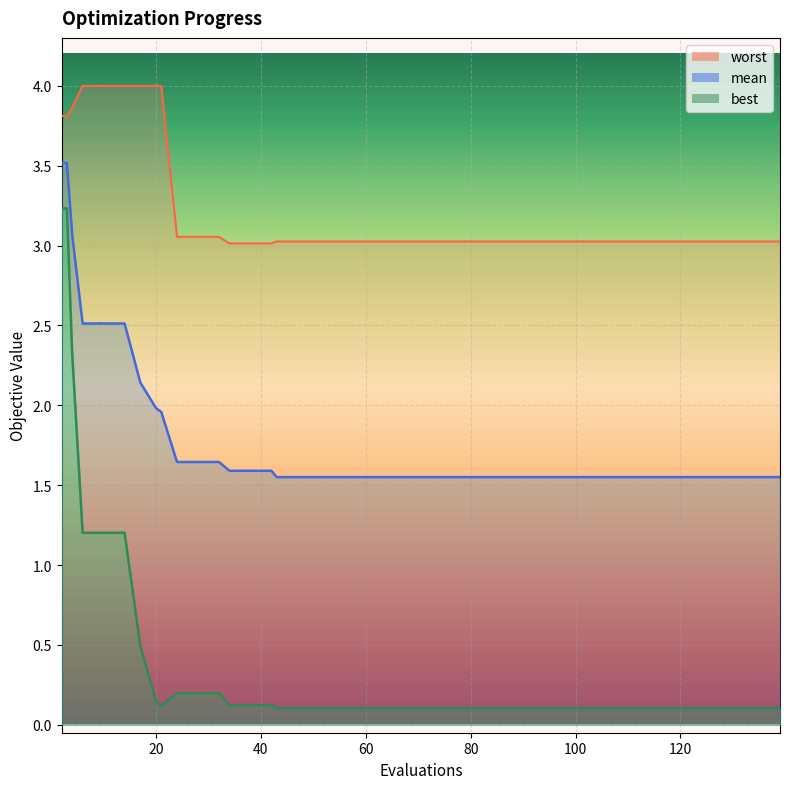

What is the difference between the second highest and second lowest values in the mean series?

2.0